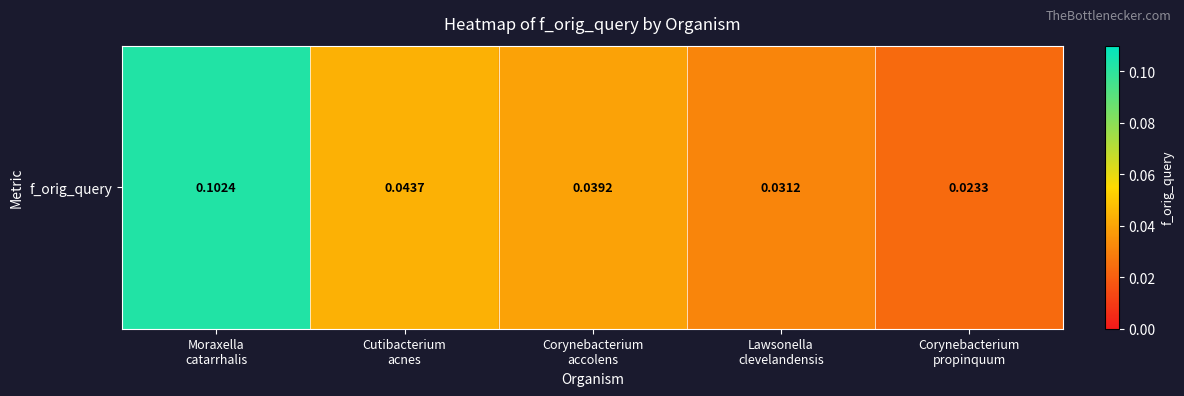

Rank the categories by value from lowest to highest.

Corynebacterium
propinquum, Lawsonella
clevelandensis, Corynebacterium
accolens, Cutibacterium
acnes, Moraxella
catarrhalis